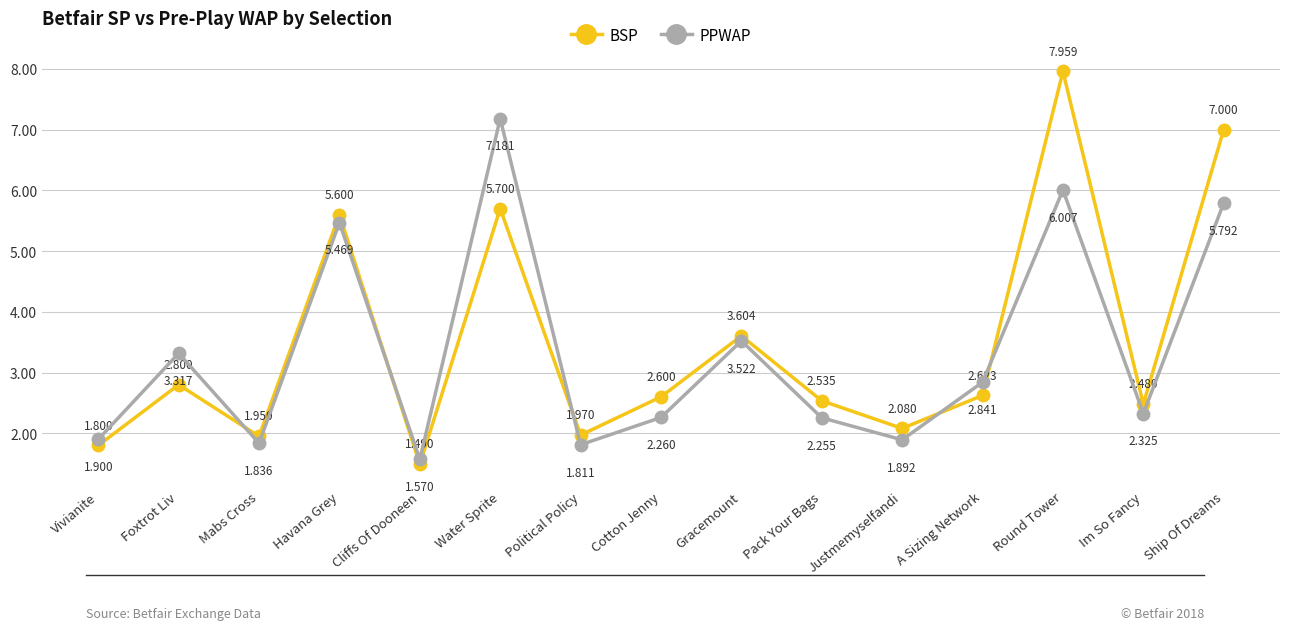

At which label is BSP closest to 4?

Gracemount